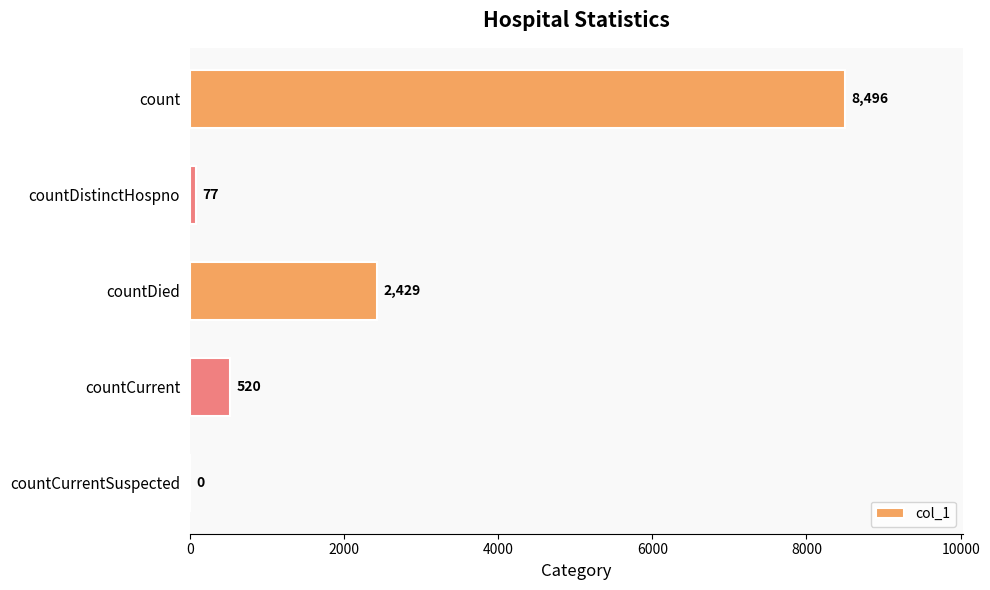

What is the approximate value at countDied, to the nearest 50?

2450